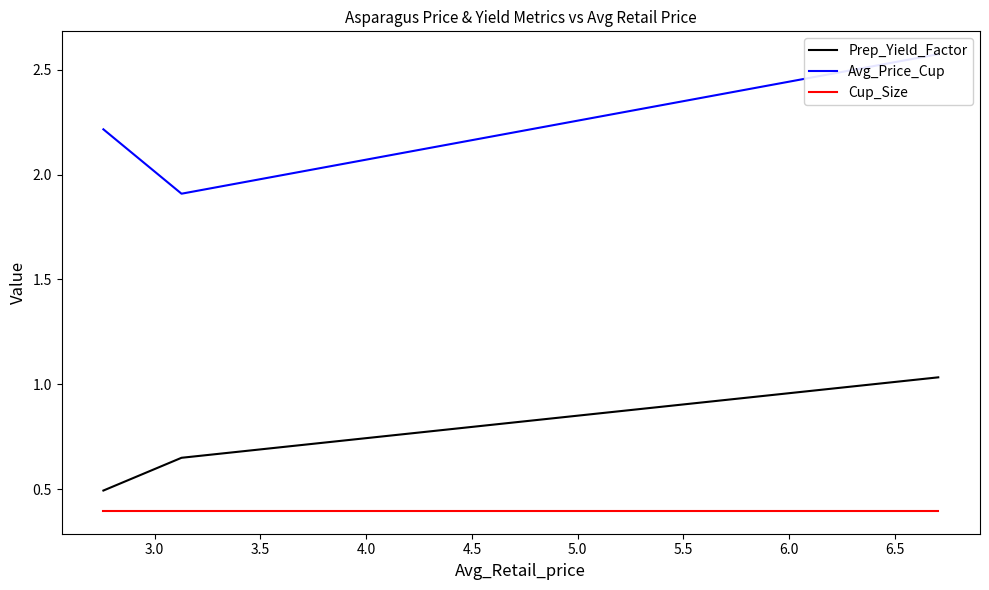

What is the maximum value for Cup_Size?

0.4